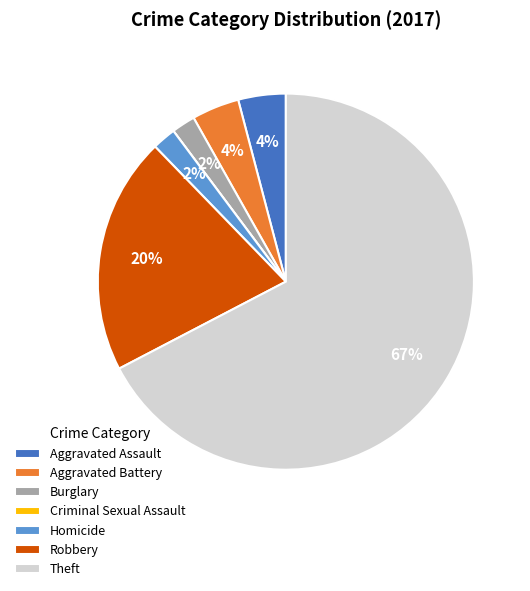

Between Robbery and Homicide, which is larger?

Robbery